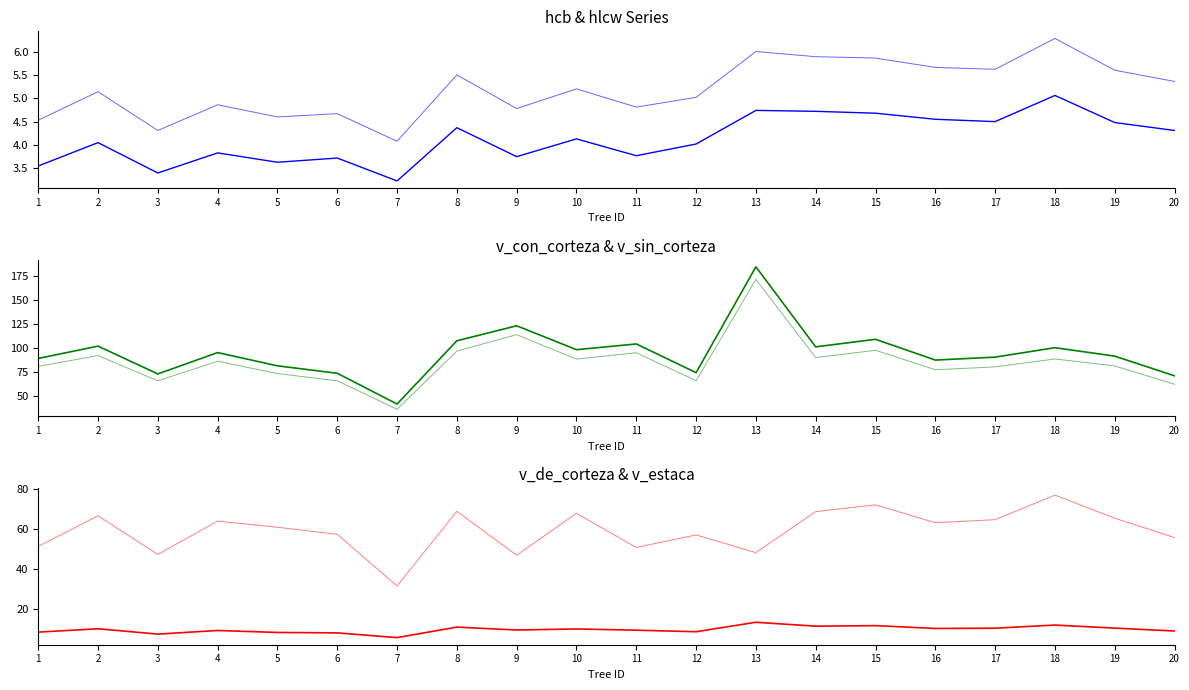

What is the value of the hcb point at the 14th from the left?

4.7